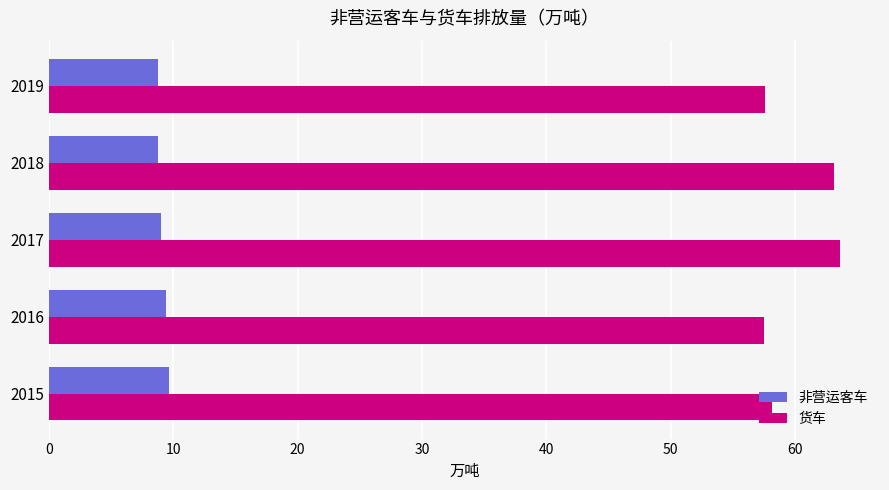

List the series in order of their peak value, lowest first.

非营运客车, 货车